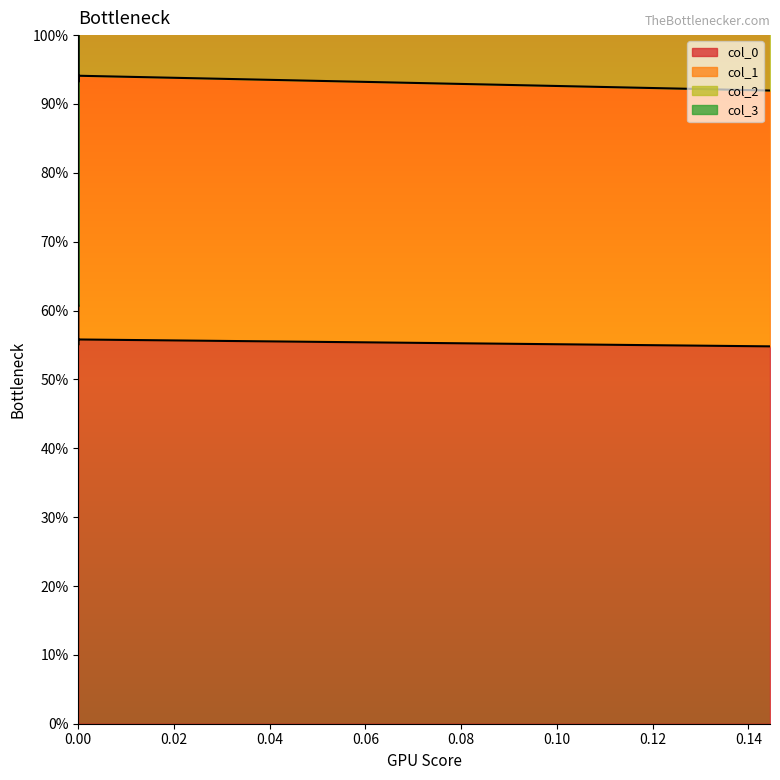

True or false: col_1 has more than 2 points higher than both neighbors.

False